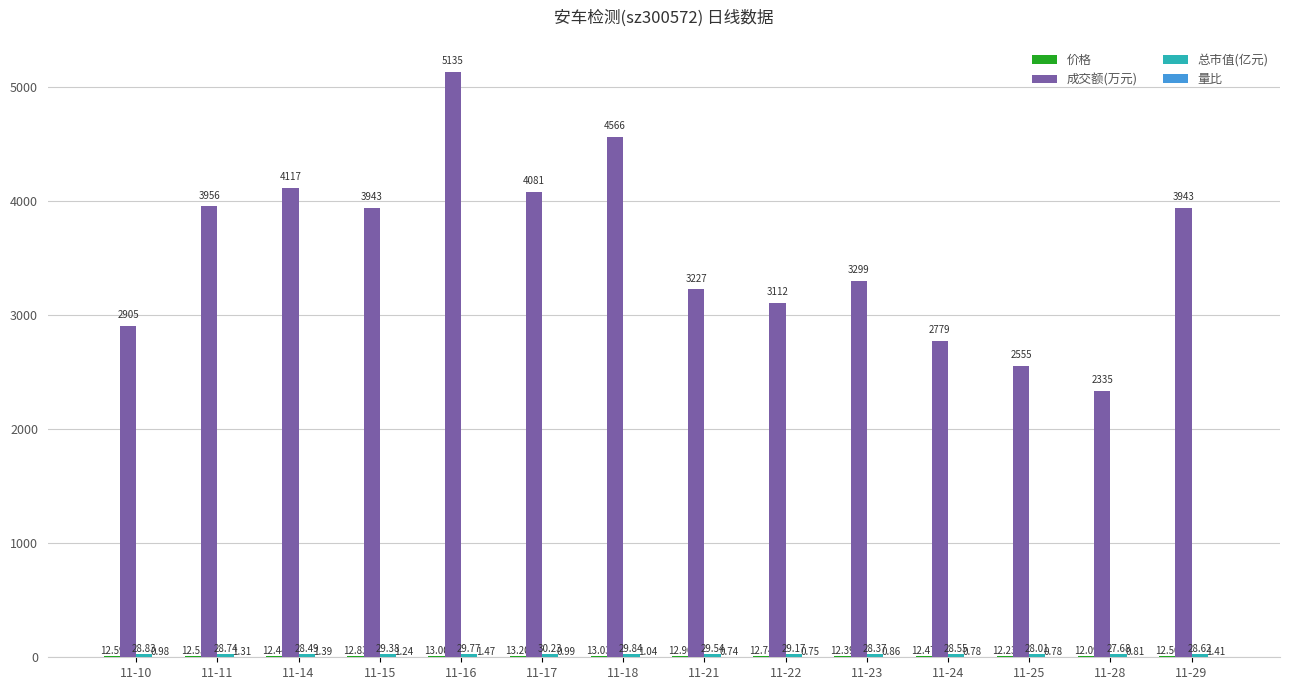

Where does the 成交额(万元) series first go above 3943?

11-11